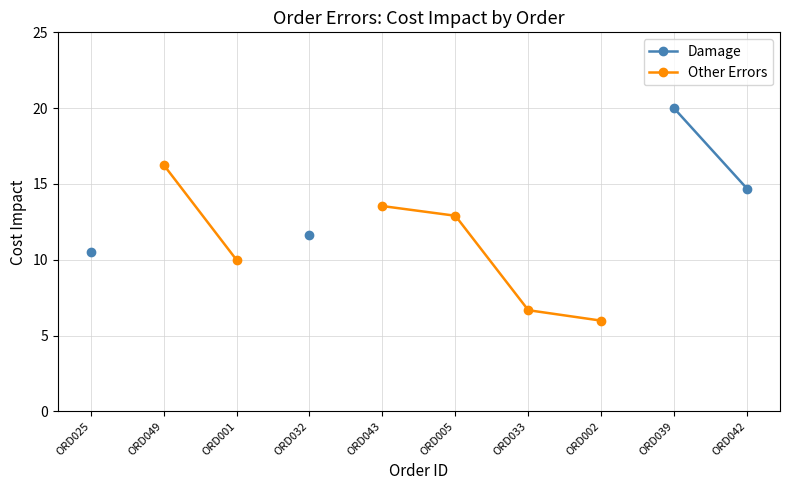

At which category does the chart reach its peak across all series?

ORD039